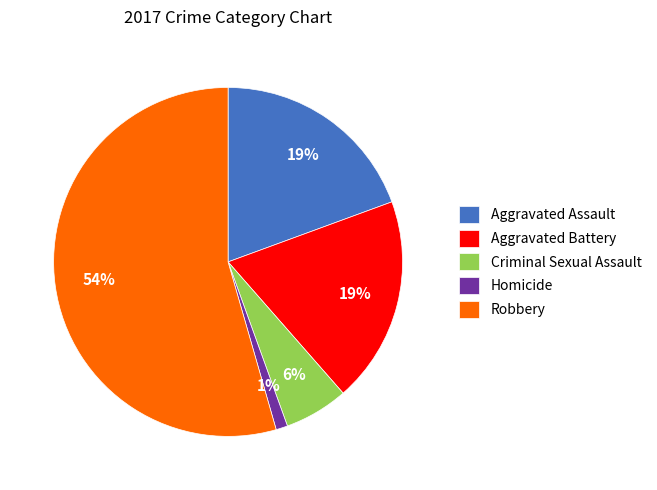

Which slice is the smallest?

Homicide